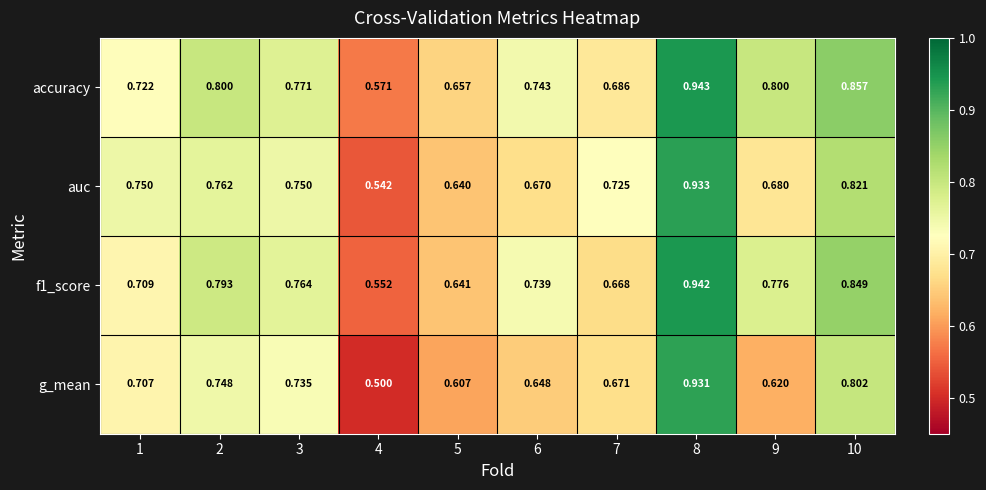

What is the total value across all series at 7?

2.8